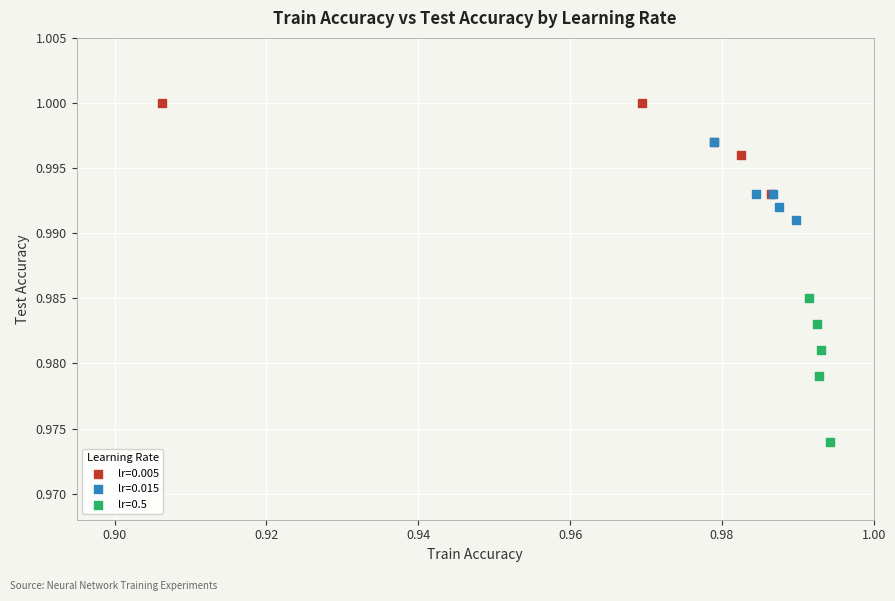

Which series contains the lowest Y value?

lr=0.5